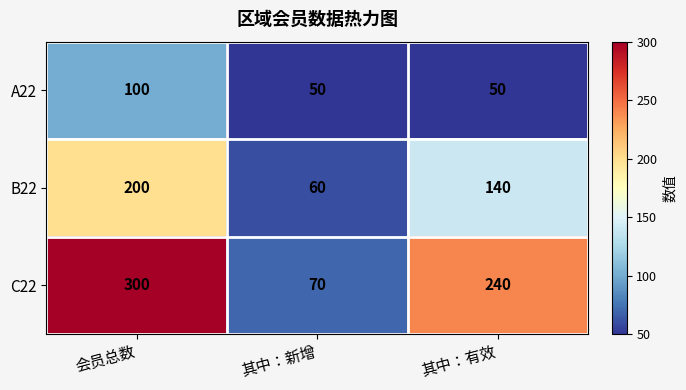

Is it true that B22 equals 66 at 其中：有效?

False